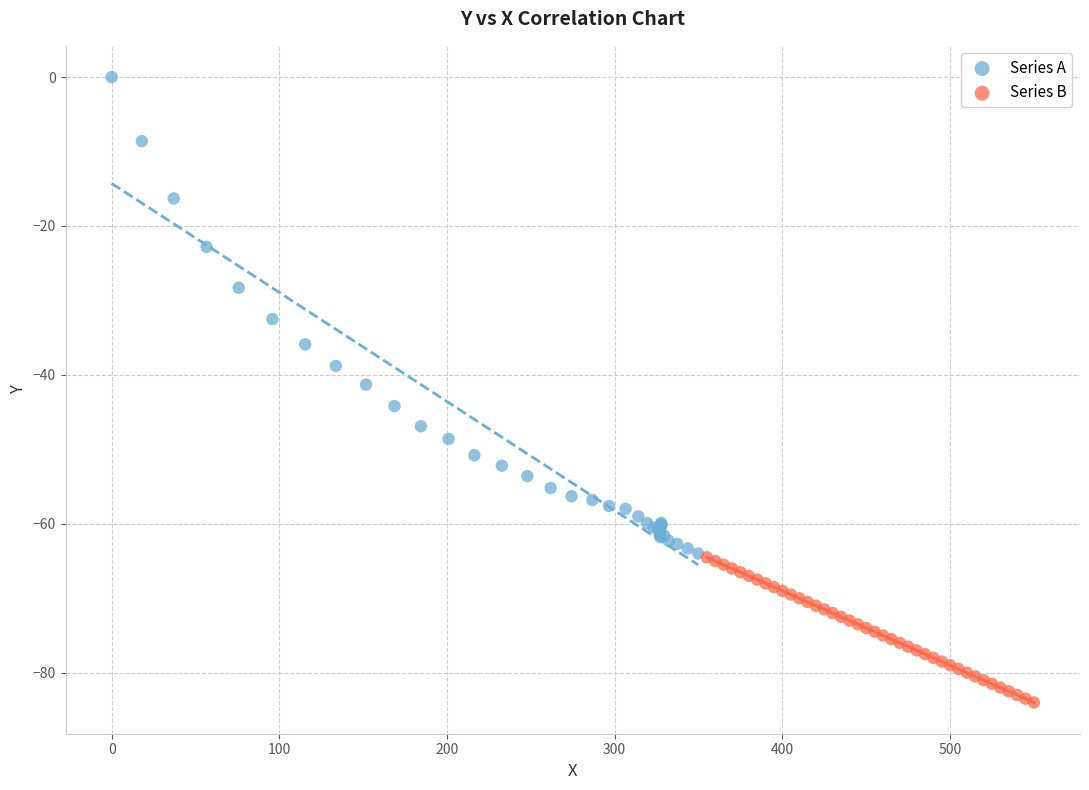

Which series contains the highest Y value?

Series A